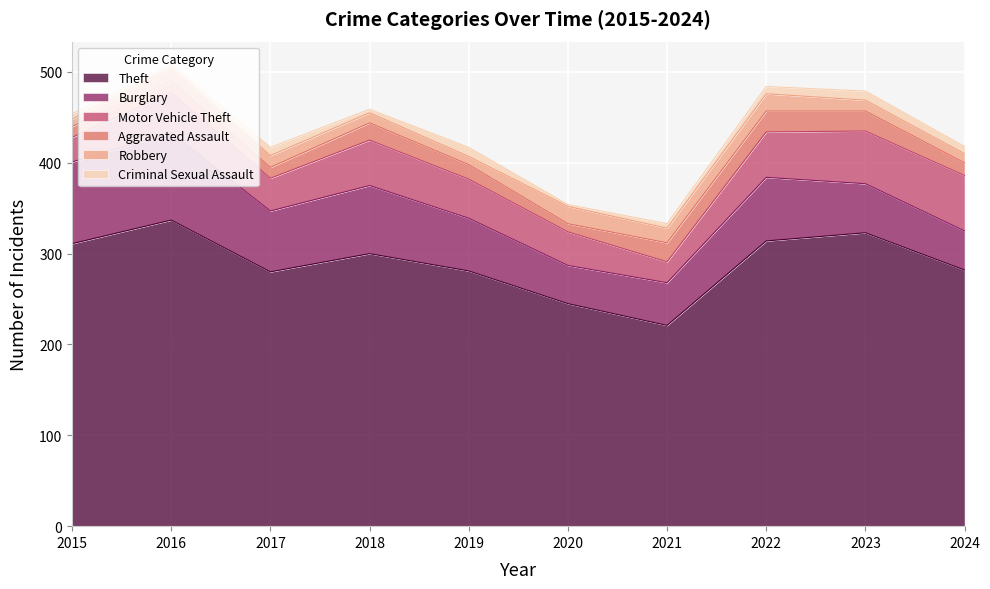

What is the value of the Theft point at the 6th from the left?

245